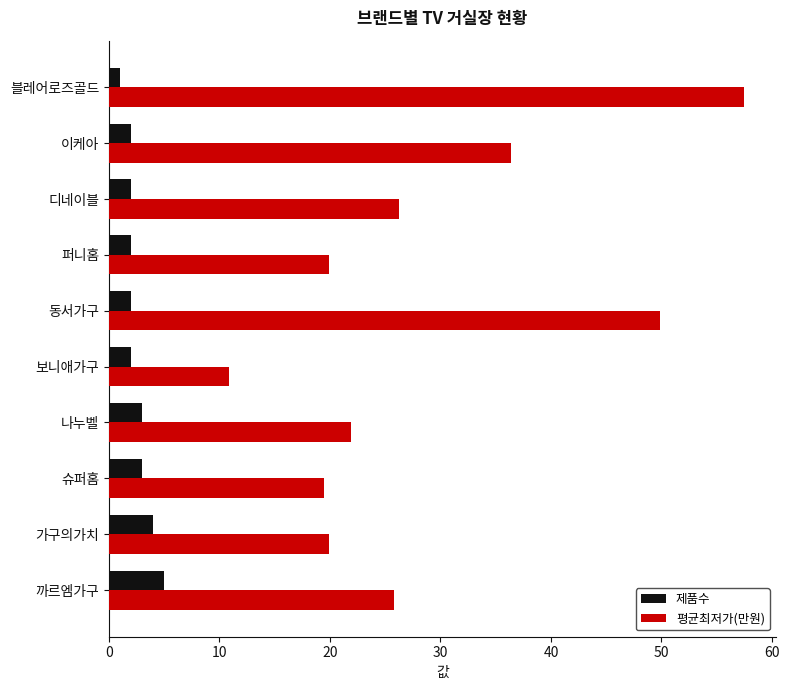

The value of 평균최저가(만원) at 퍼니홈 is 19.9. True or false?

True